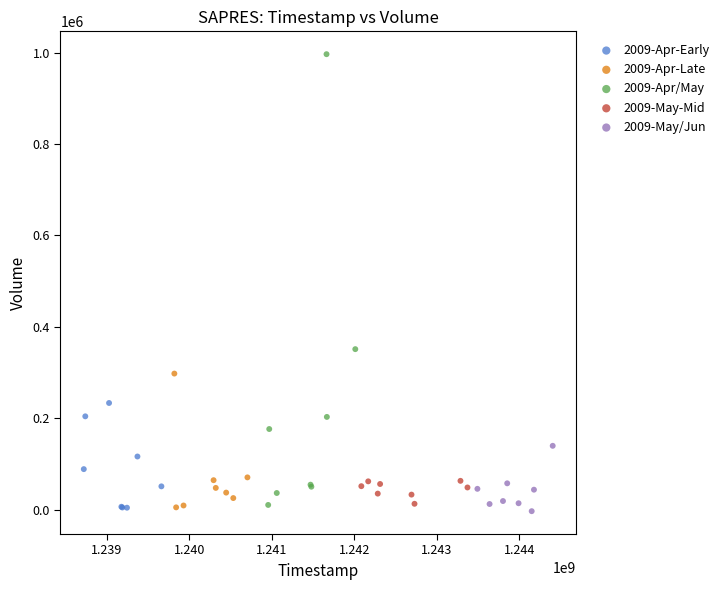

Which series reaches the maximum Y coordinate?

2009-Apr/May